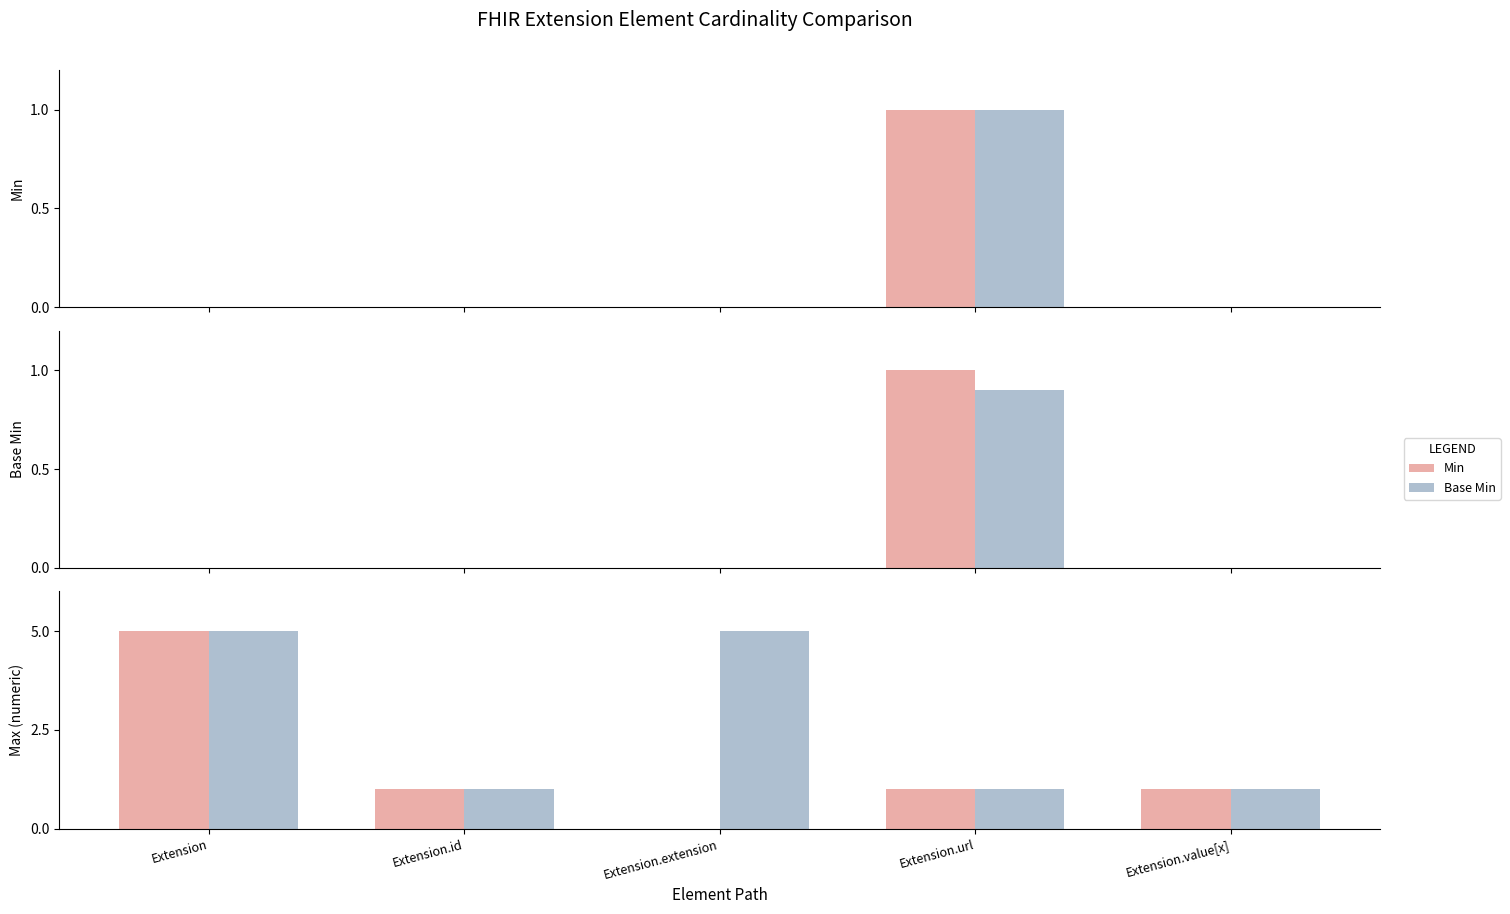

Which series has the largest total across all categories?

Base Min